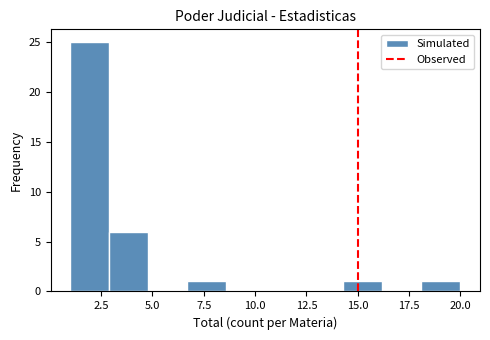

Around what value on the x-axis is the tallest bar? Give the approximate position of its centre, as read against the axis.

2.0